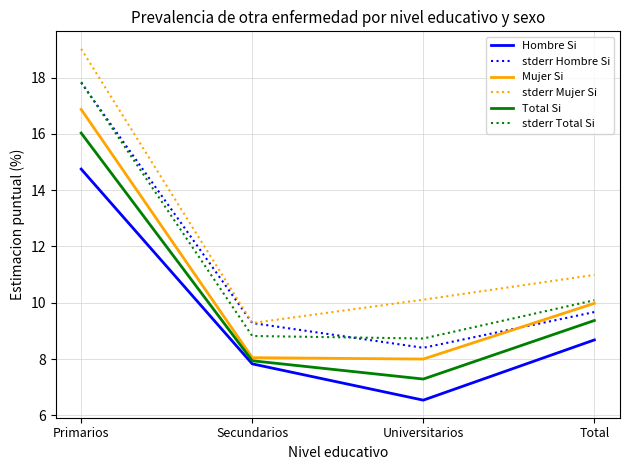

Which series changed the most between Primarios and Total?

stderr Hombre Si